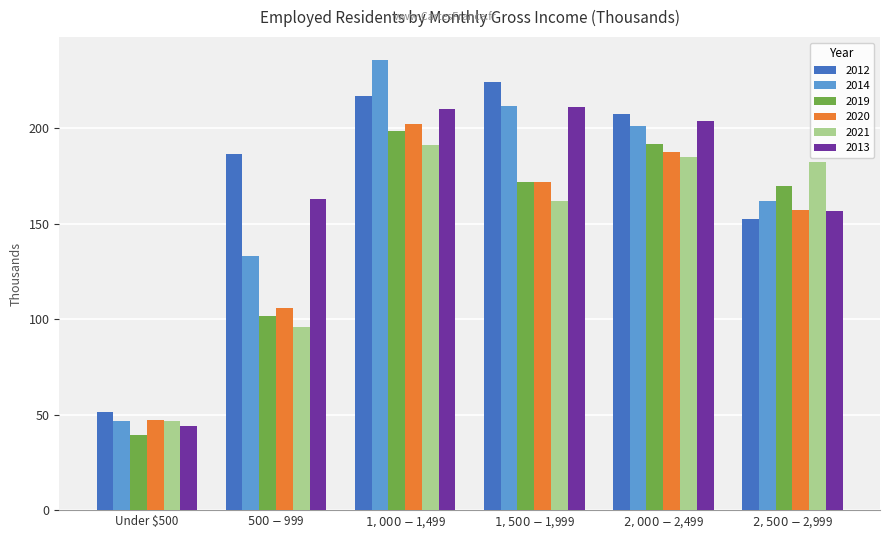

Rank the categories by 2012 value from lowest to highest.

Under $500, $2,500-$2,999, $500-$999, $2,000-$2,499, $1,000-$1,499, $1,500-$1,999